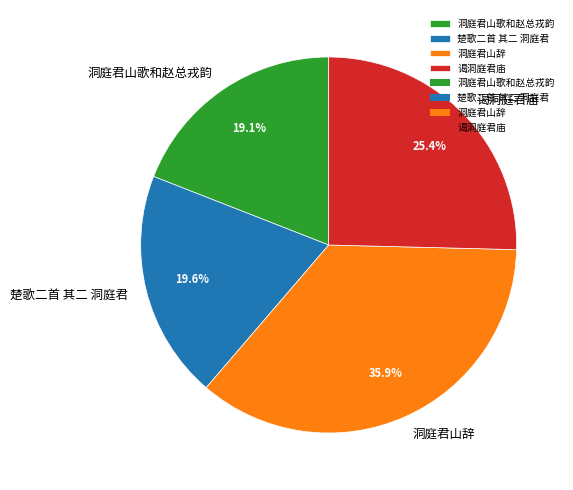

Which slice is the smallest?

洞庭君山歌和赵总戎韵